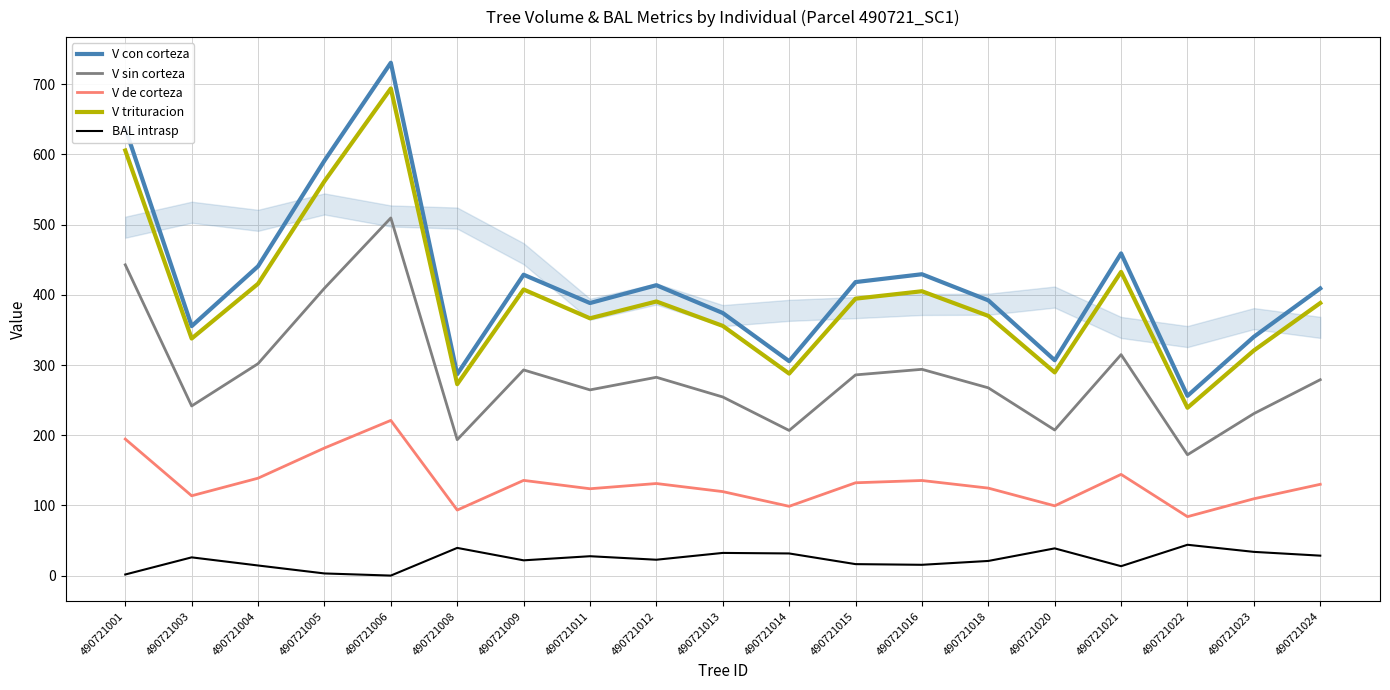

What is the spread (max minus min) of values at 490721008?

247.5